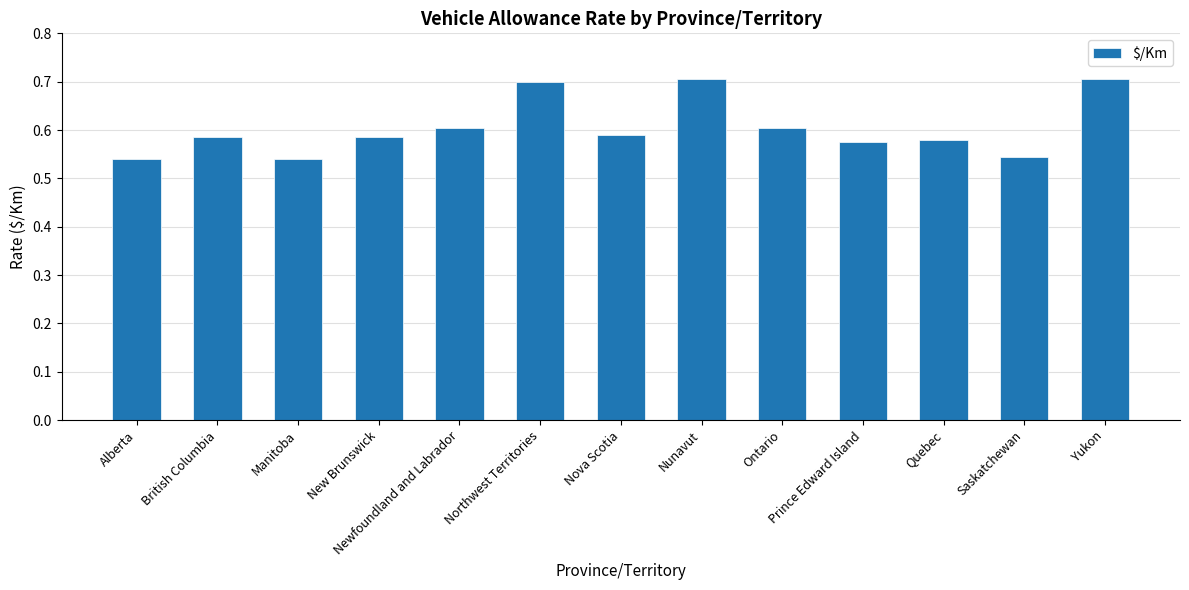

What is the sum of all values?

7.9